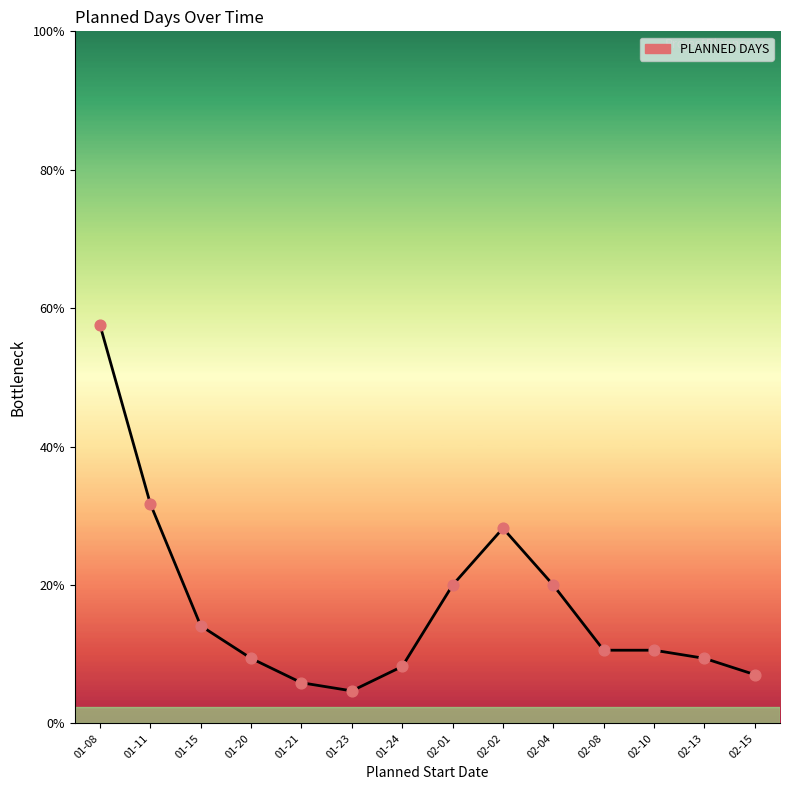

Between 01-15 and 02-02, which is larger?

02-02